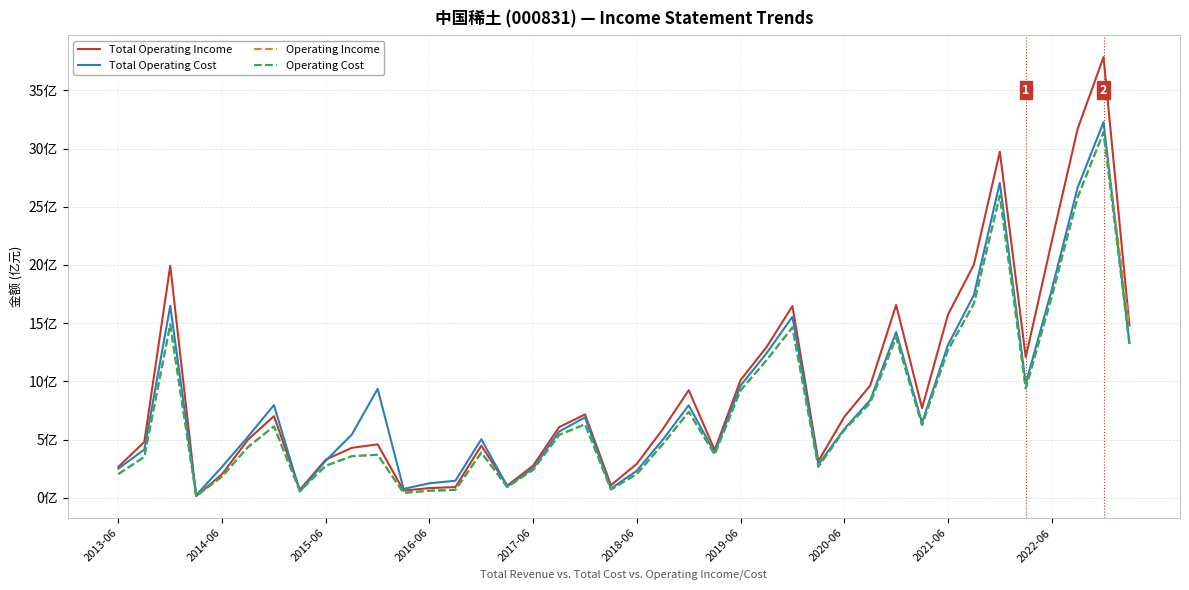

Does the chart display data point markers on the line(s)?

No